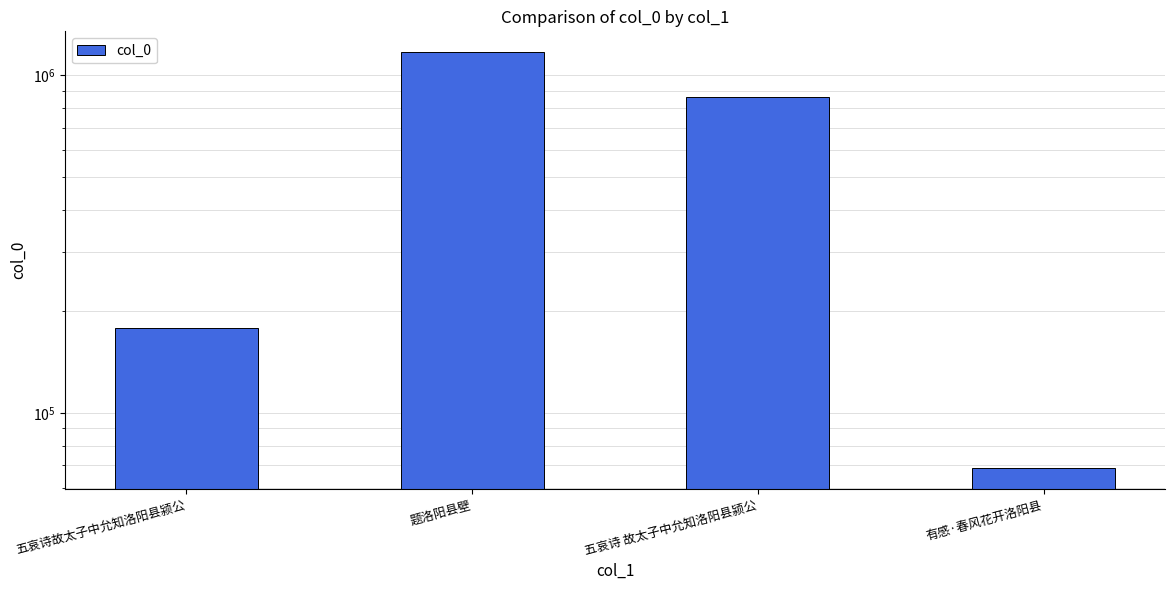

Are the bars grouped side by side (vs. stacked)?

No